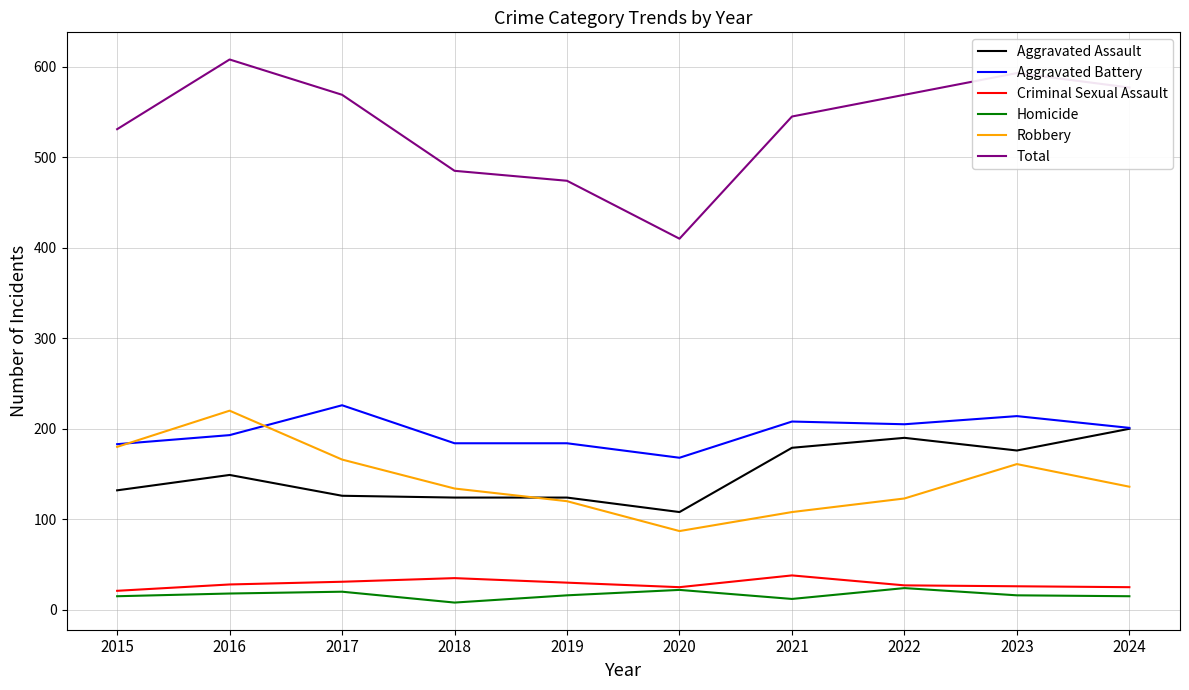

What is the approximate value of Robbery at 2023?

161